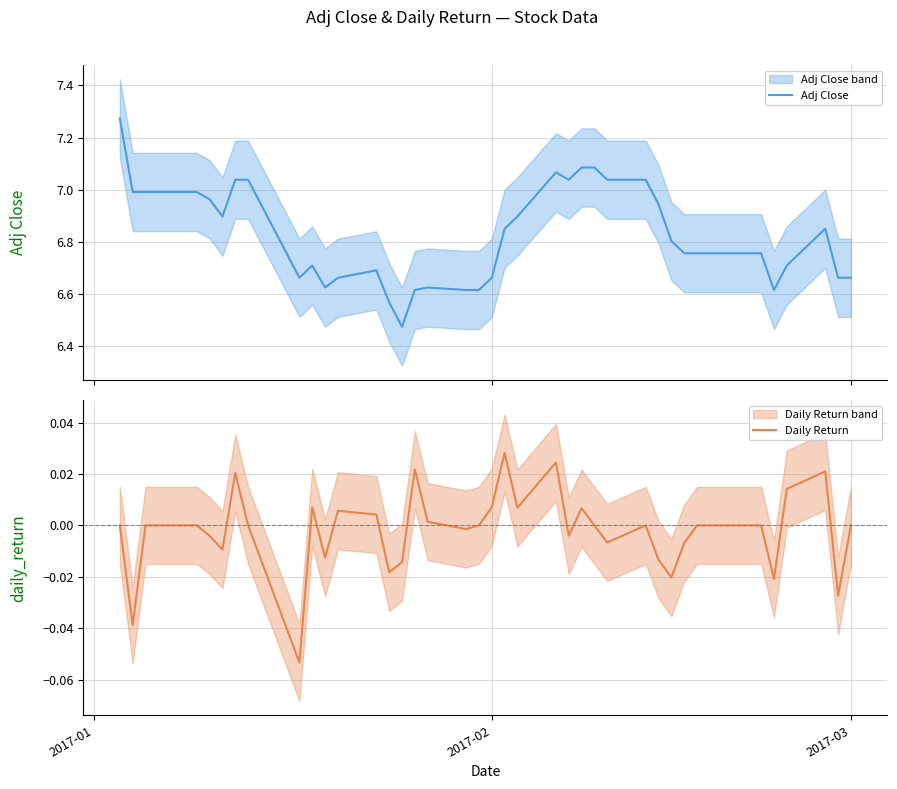

How many positive values does the Daily Return series have?

13